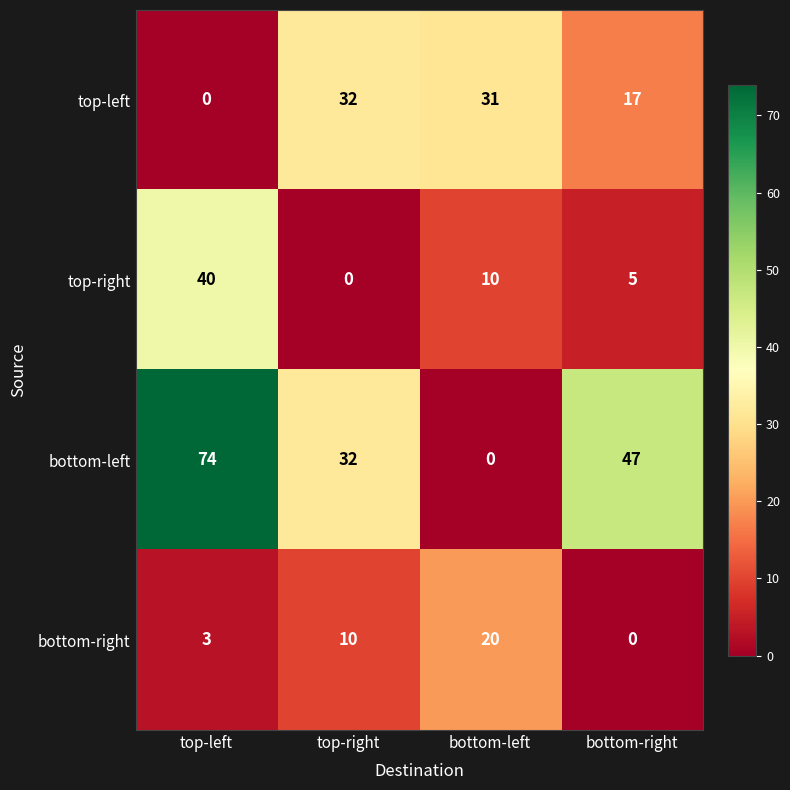

How many data points does each series have?

4